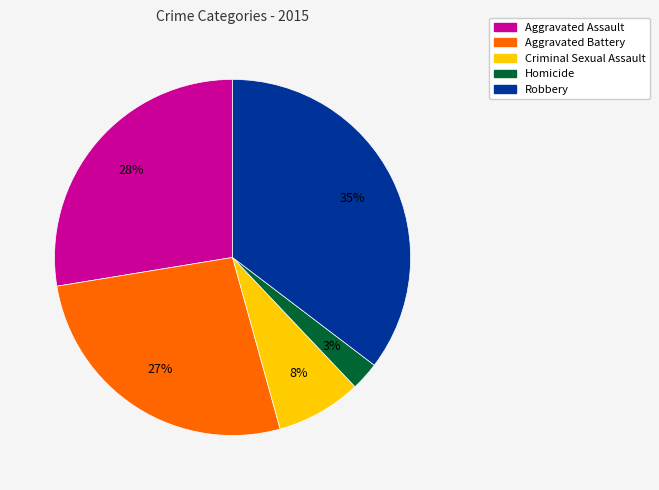

Does any single category account for the majority?

No